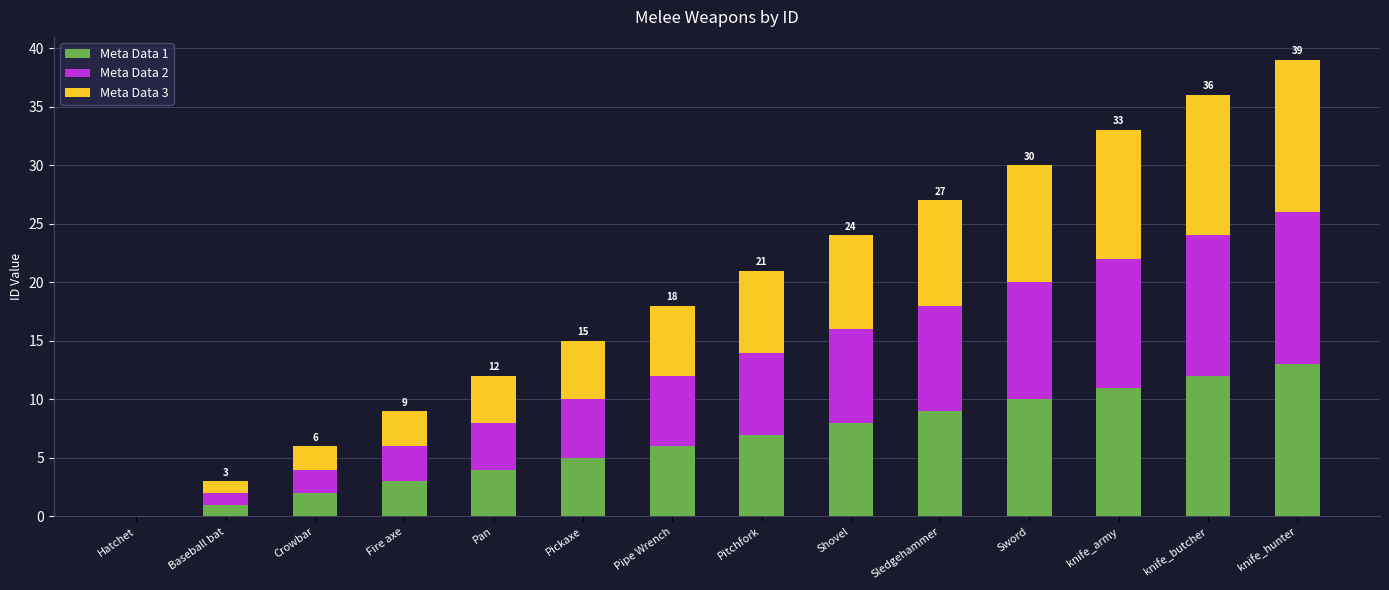

What is the total value across all series at Pitchfork?

21